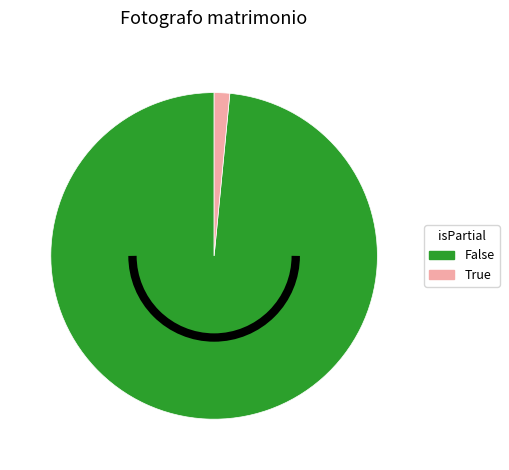

Count the number of slices in the pie.

2